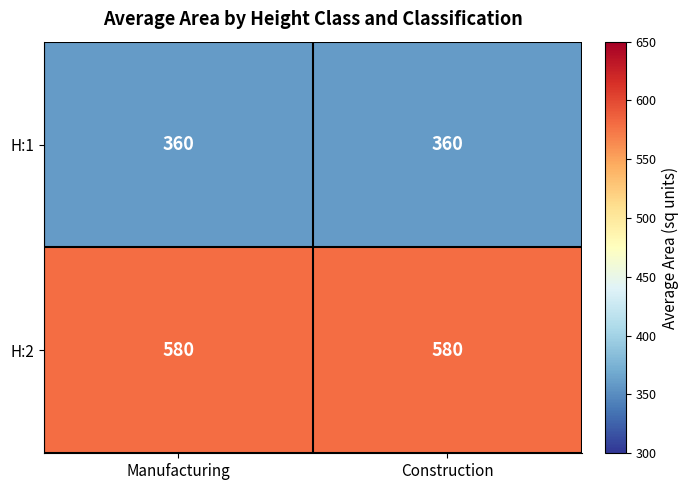

Count the number of data series in this chart.

2